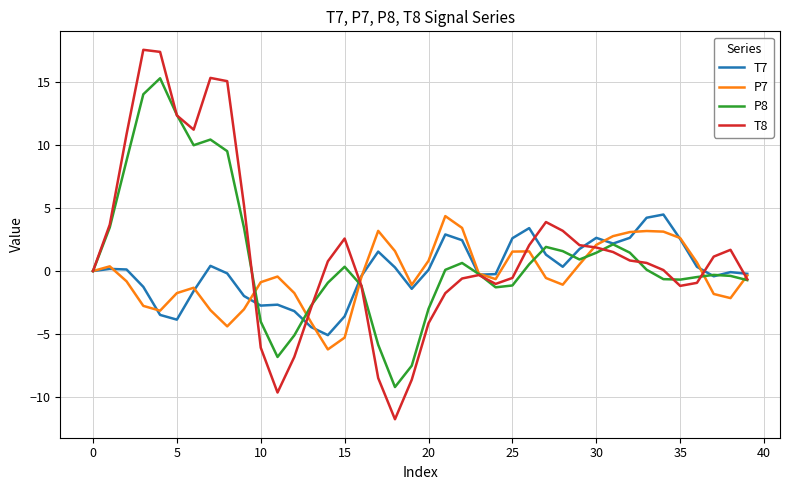

True or false: P8 has more than 1 interior local peaks.

True